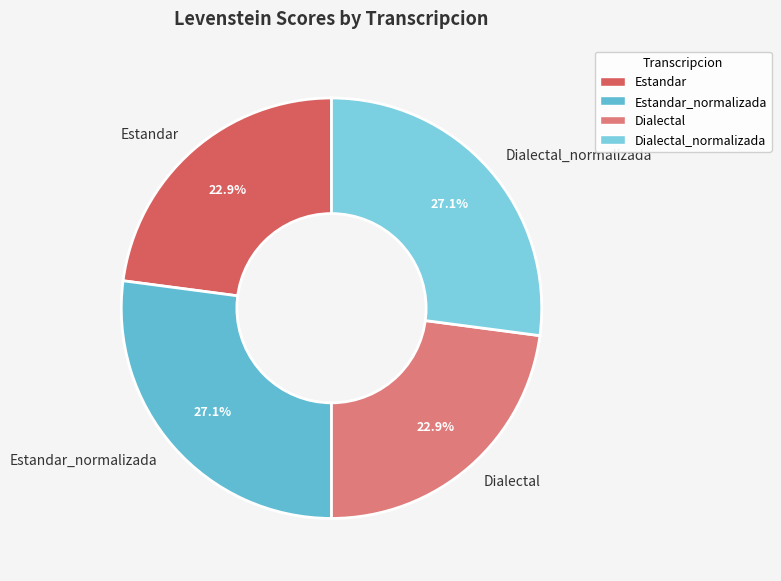

True or false: Dialectal_normalizada accounts for 19% of the total.

False